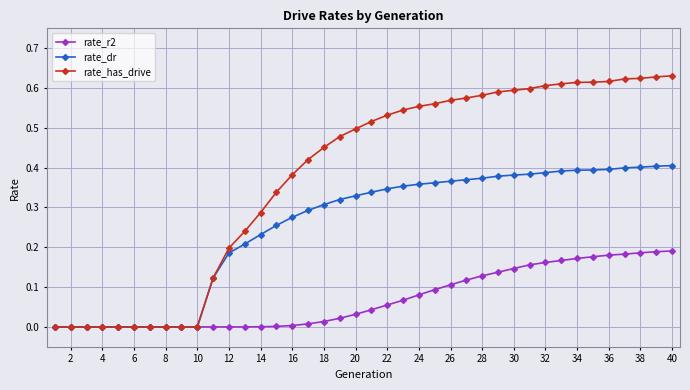

Rank the series by their maximum value, from lowest to highest.

rate_r2, rate_dr, rate_has_drive